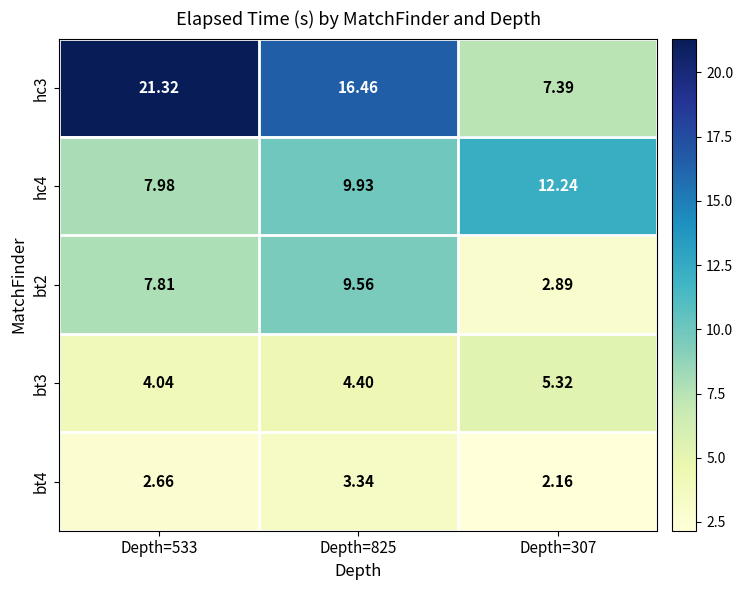

What is the difference between the highest and lowest values at Depth=533?

18.7